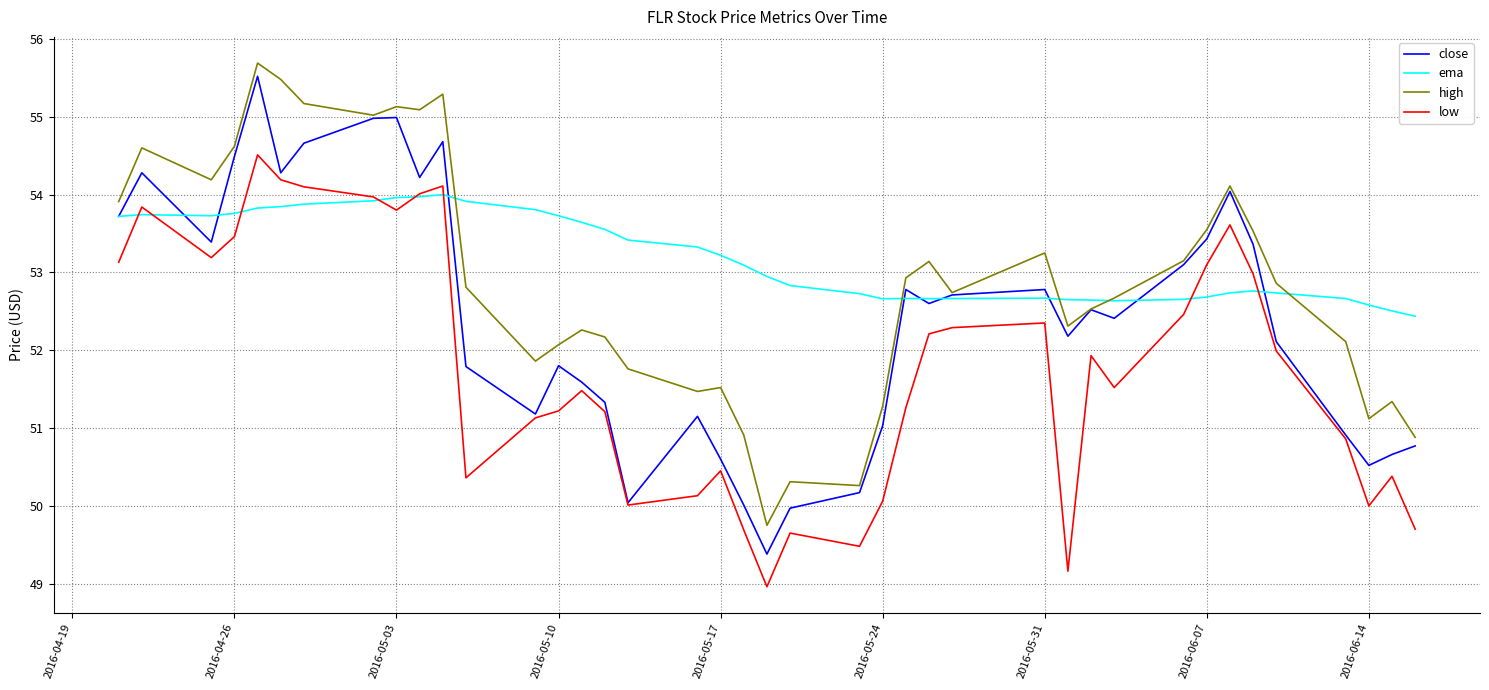

What is the greatest value displayed?

55.7